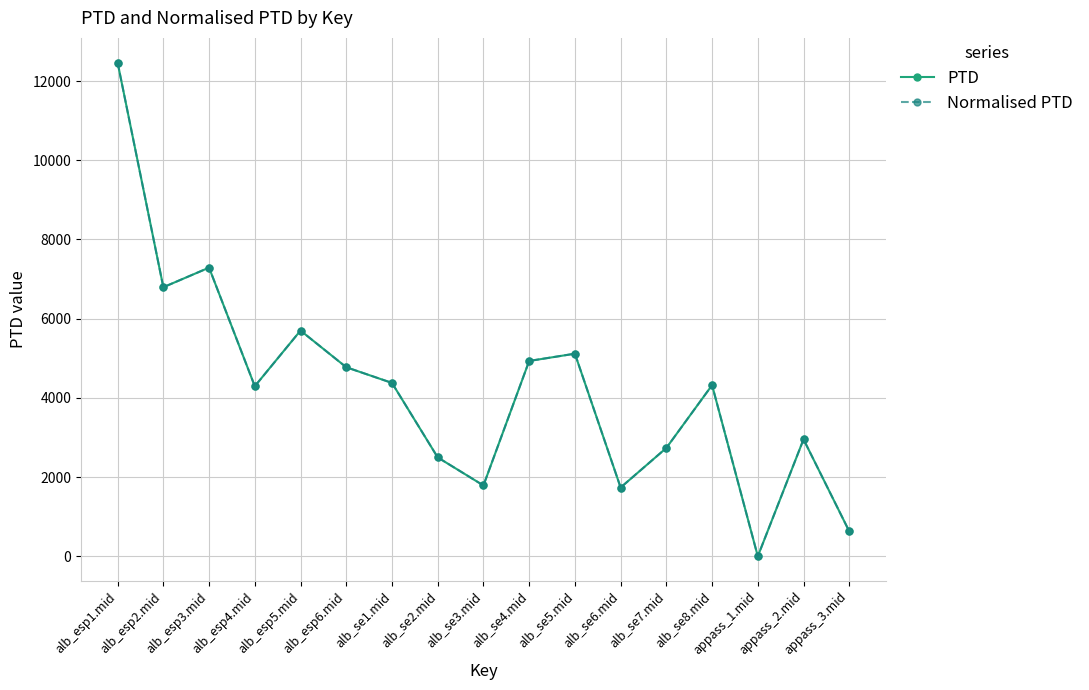

True or false: Normalised PTD and PTD cross at least once.

False